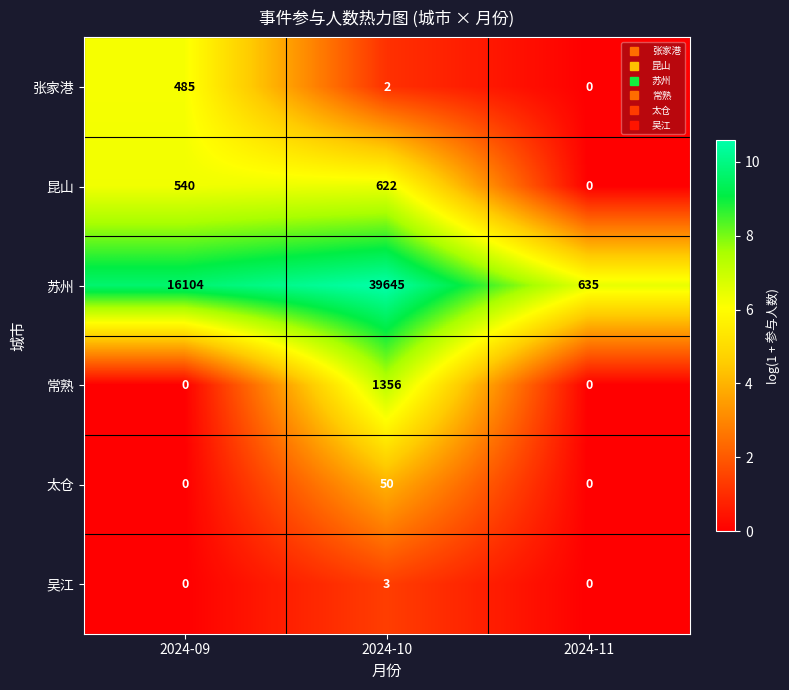

Is the value of 常熟 at 2024-10 greater than the value of 苏州 at 2024-11?

Yes